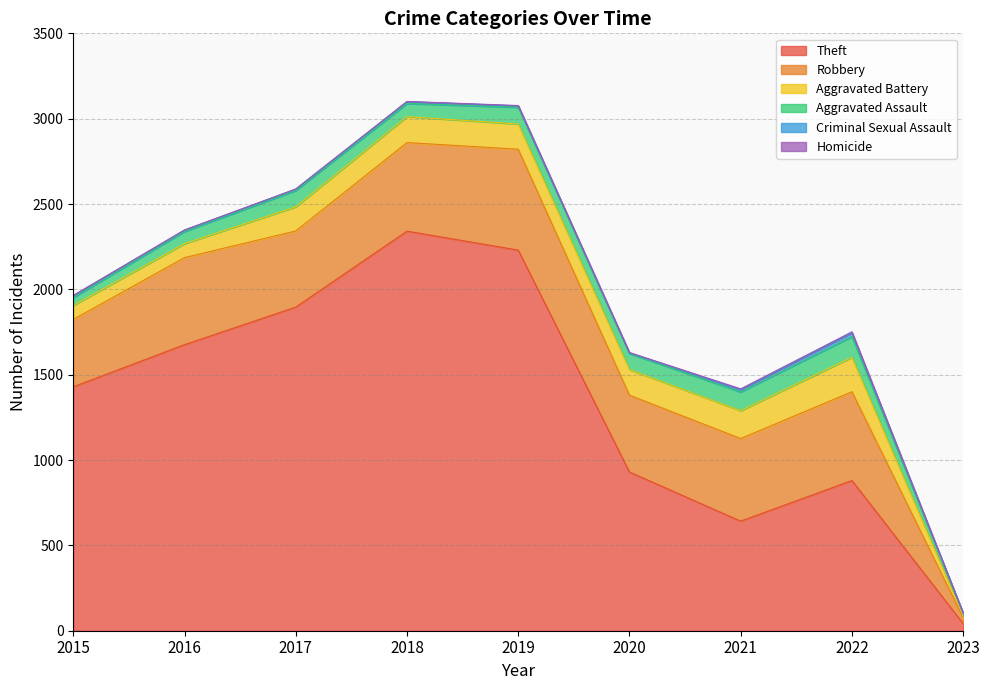

Is it true that Homicide equals 1 at 2016?

True